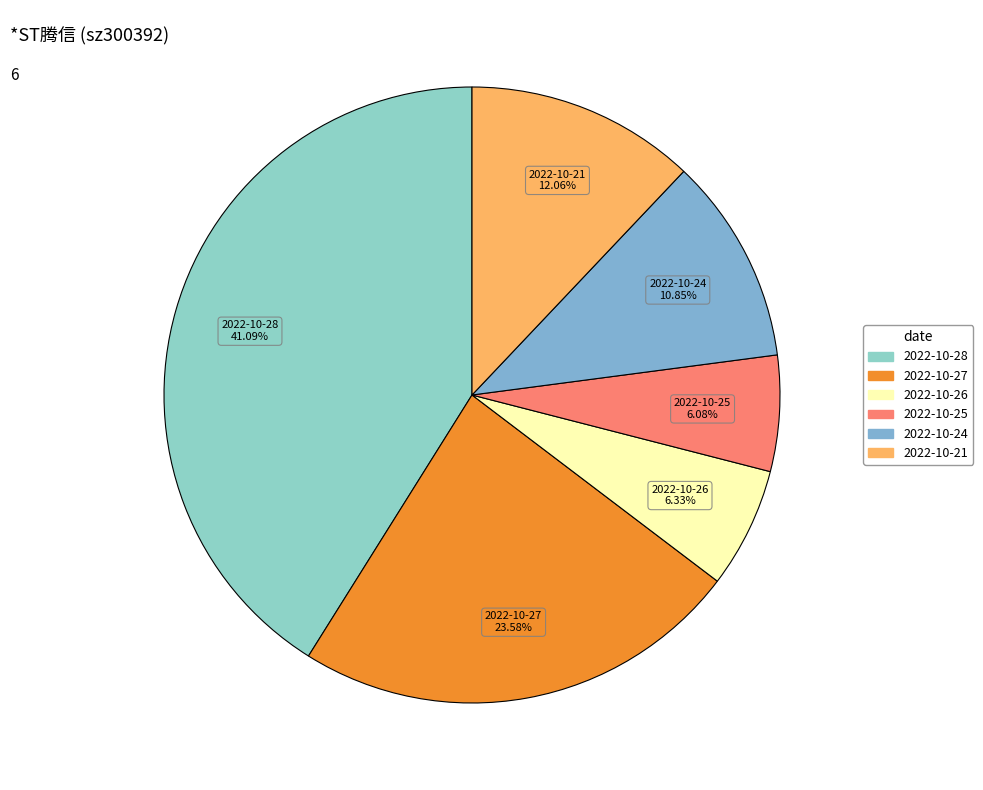

Is it true that 2022-10-27 is 17% of the pie?

False